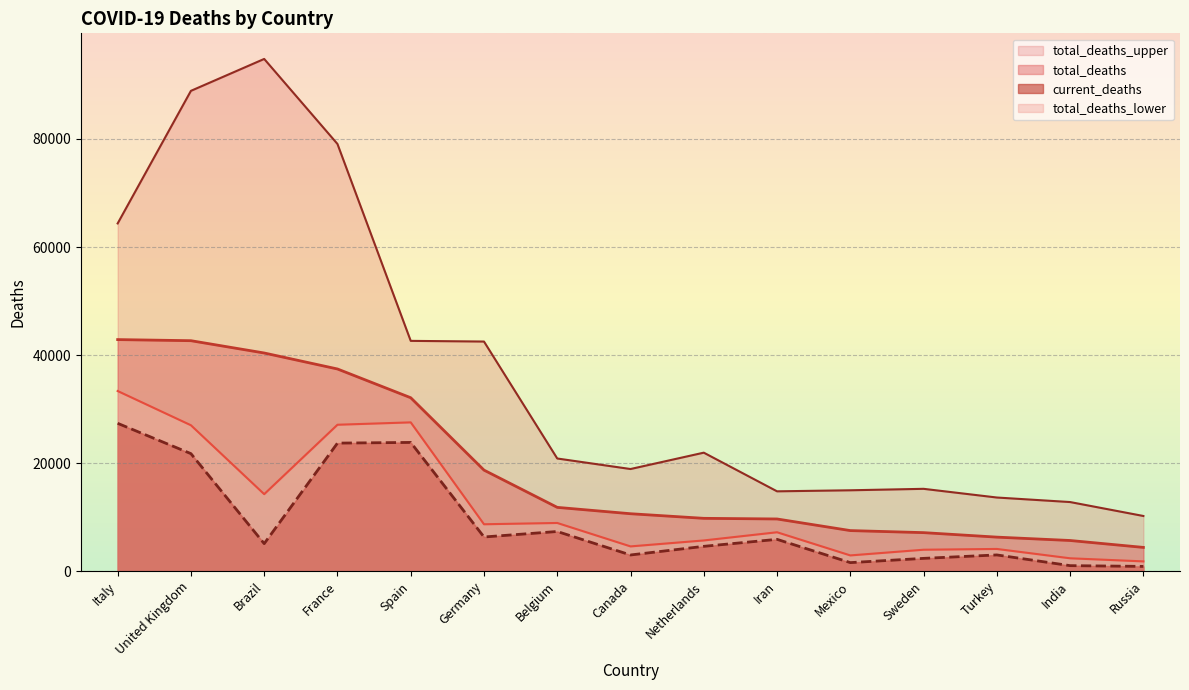

Read the current_deaths value at Italy.

27359